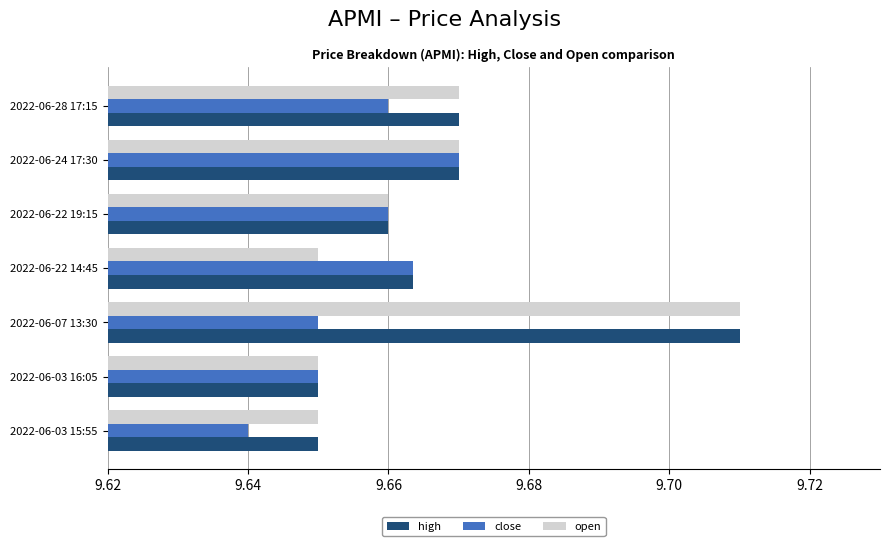

Which category has the highest value across all series?

2022-06-07 13:30